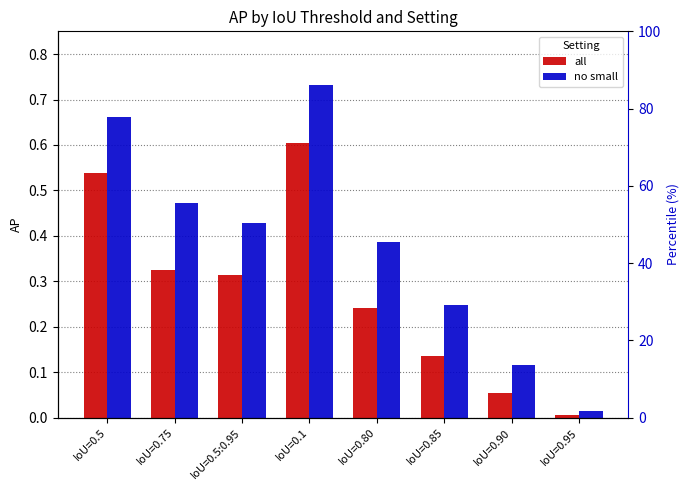

What is the value of the no small bar at the 1st from the left?

0.7